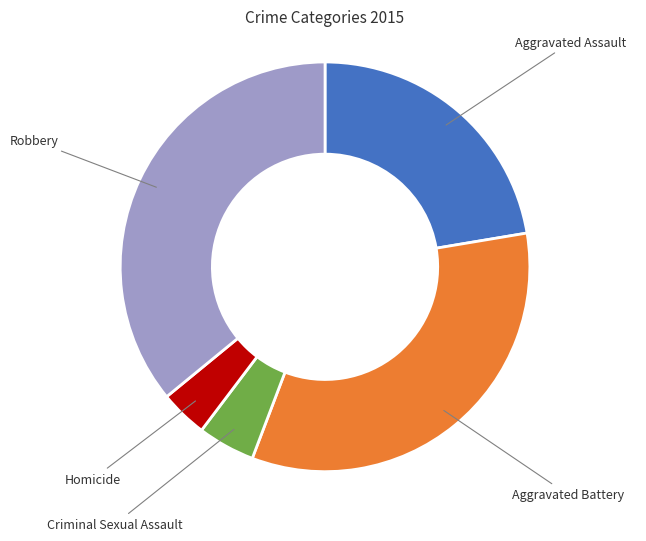

Is there a majority slice in this chart?

No